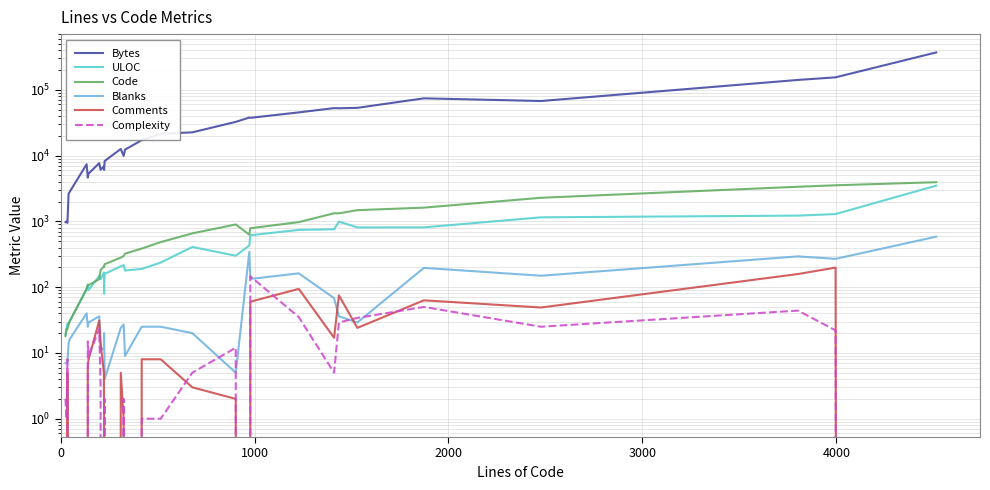

In Complexity, how many points are higher than both neighbors (excluding endpoints)?

9